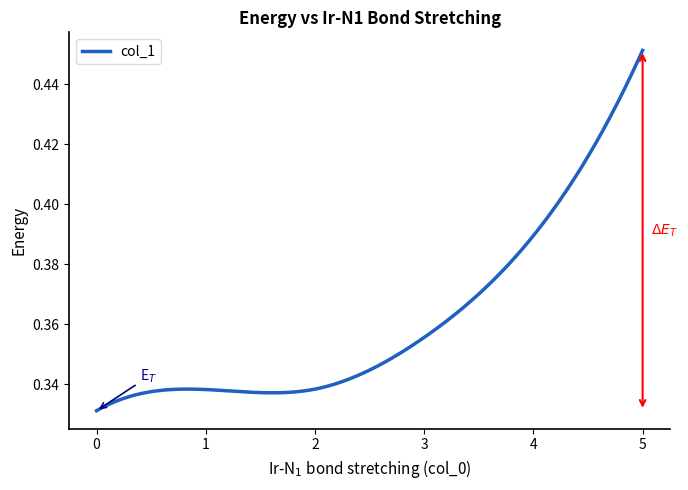

What is the value of the 3rd point from the left?

0.3